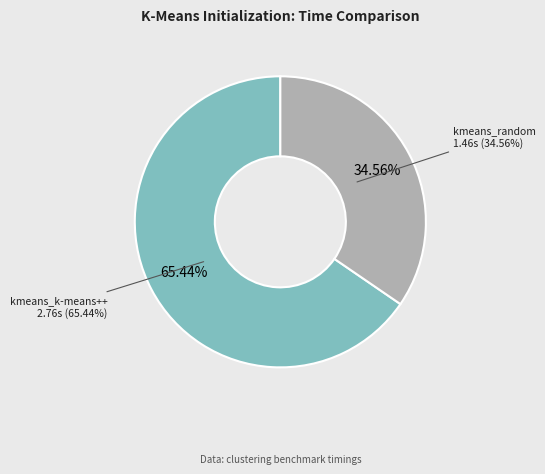

What is the largest slice in the pie chart?

kmeans_k-means++